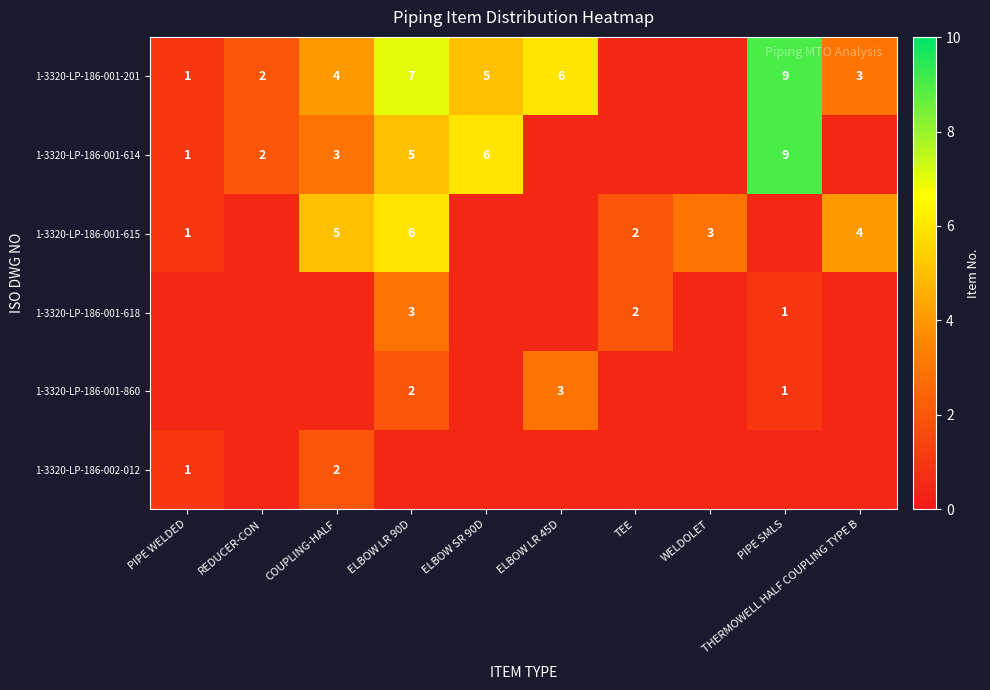

Is it true that 1-3320-LP-186-001-201 equals 2.0 at REDUCER-CON?

True